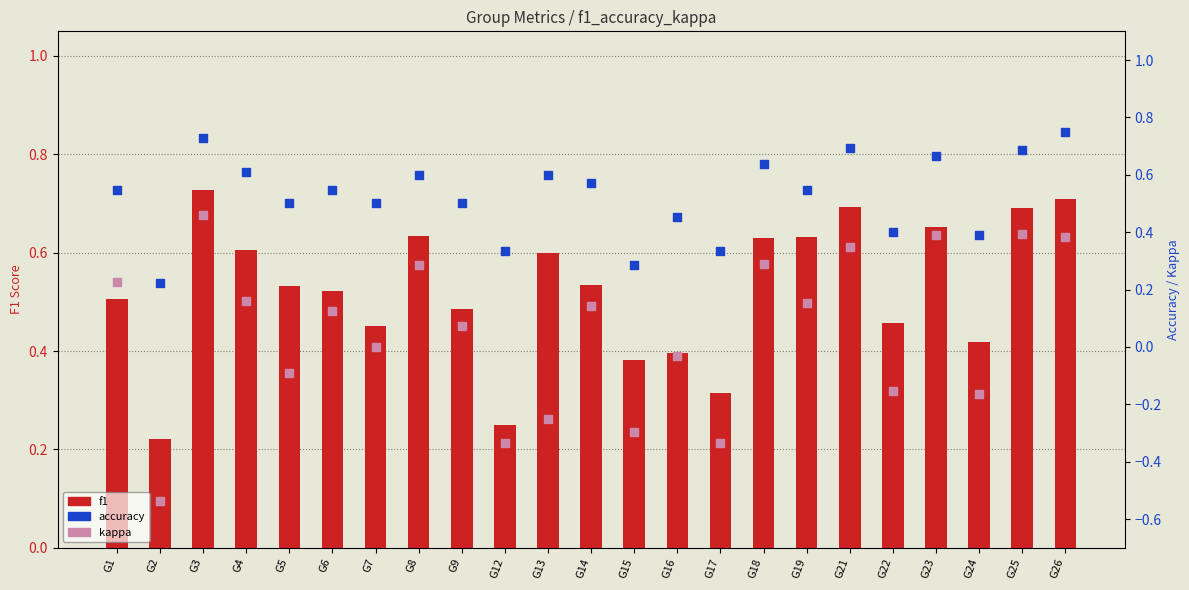

What are all the series names shown in the legend?

f1, accuracy, kappa